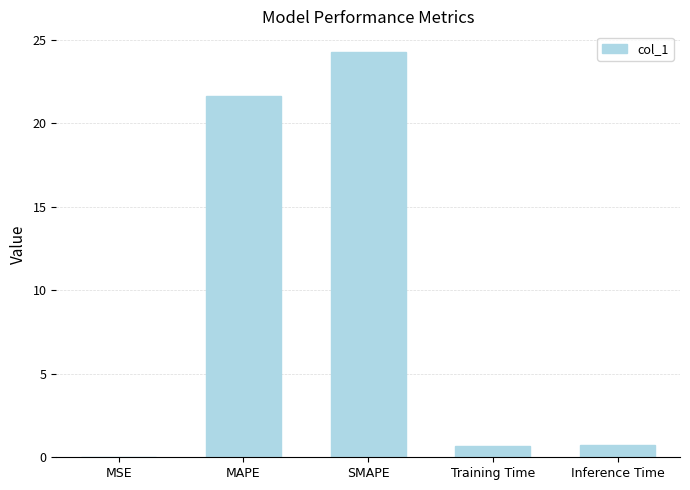

Which category has the highest value across all series?

SMAPE